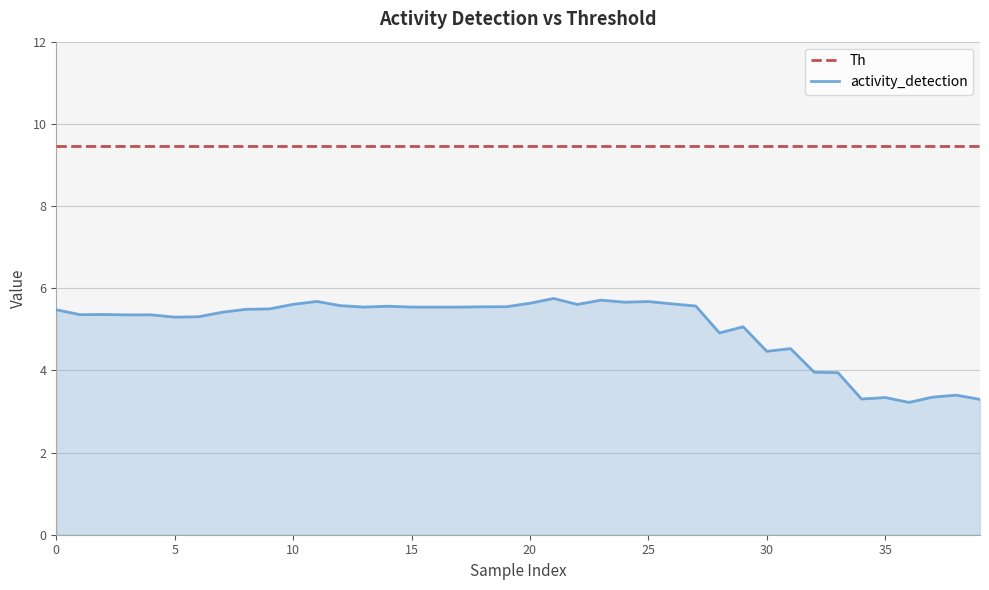

List the series in order of their overall mean, highest first.

Th, activity_detection